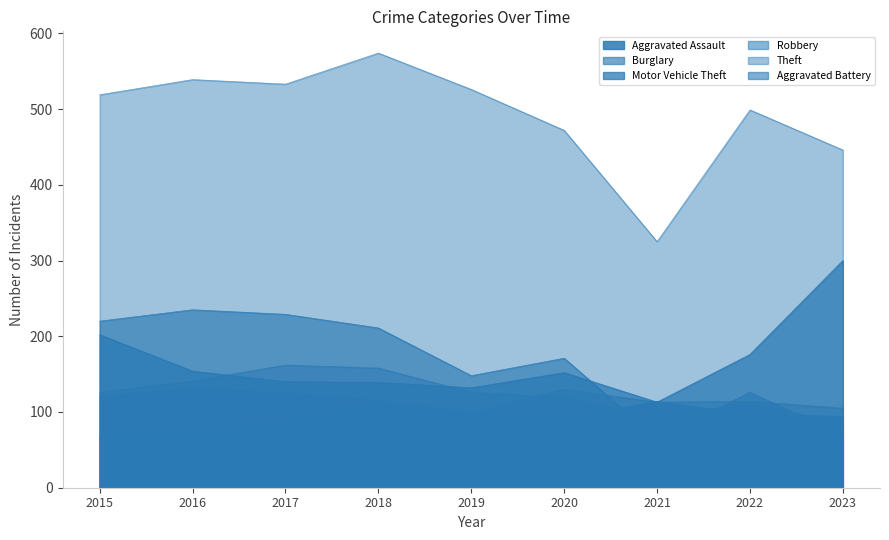

Which series has the largest total across all categories?

Theft